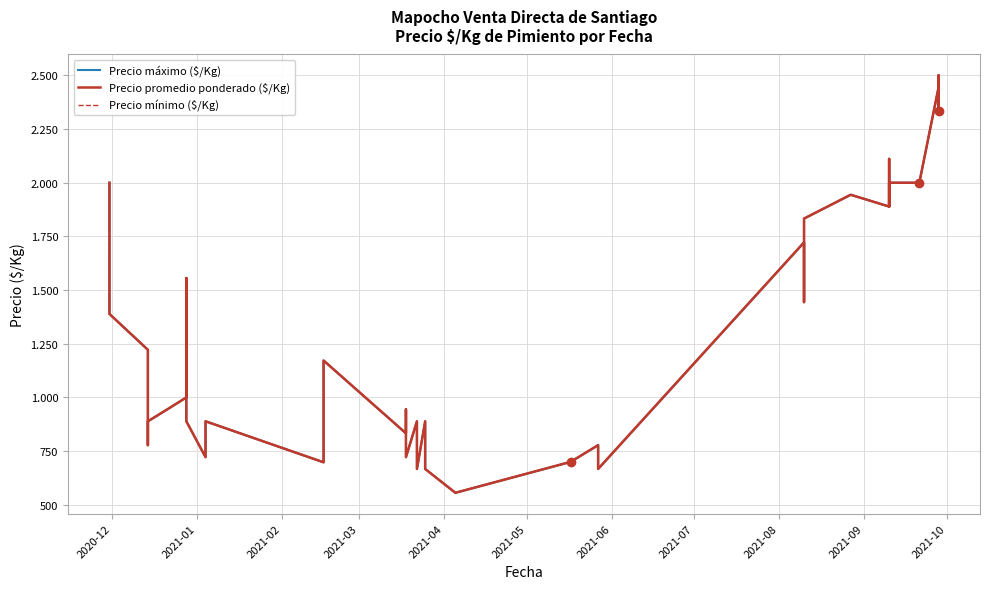

Rank the series by their maximum value, from highest to lowest.

Precio máximo ($/Kg), Precio promedio ponderado ($/Kg), Precio mínimo ($/Kg)